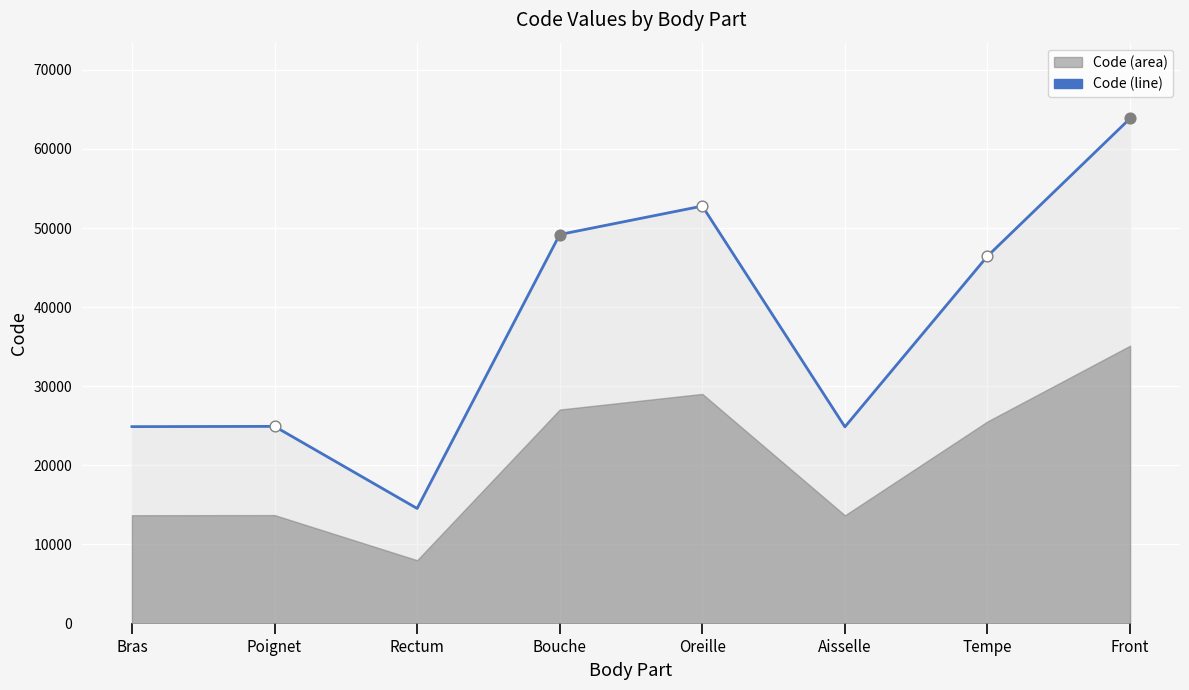

Which has a higher value, Bras or Tempe?

Tempe